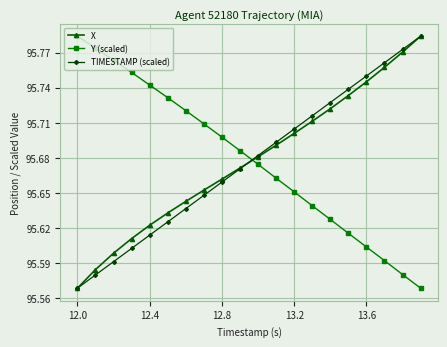

How many TIMESTAMP (scaled) values are between 95 and 96?

20